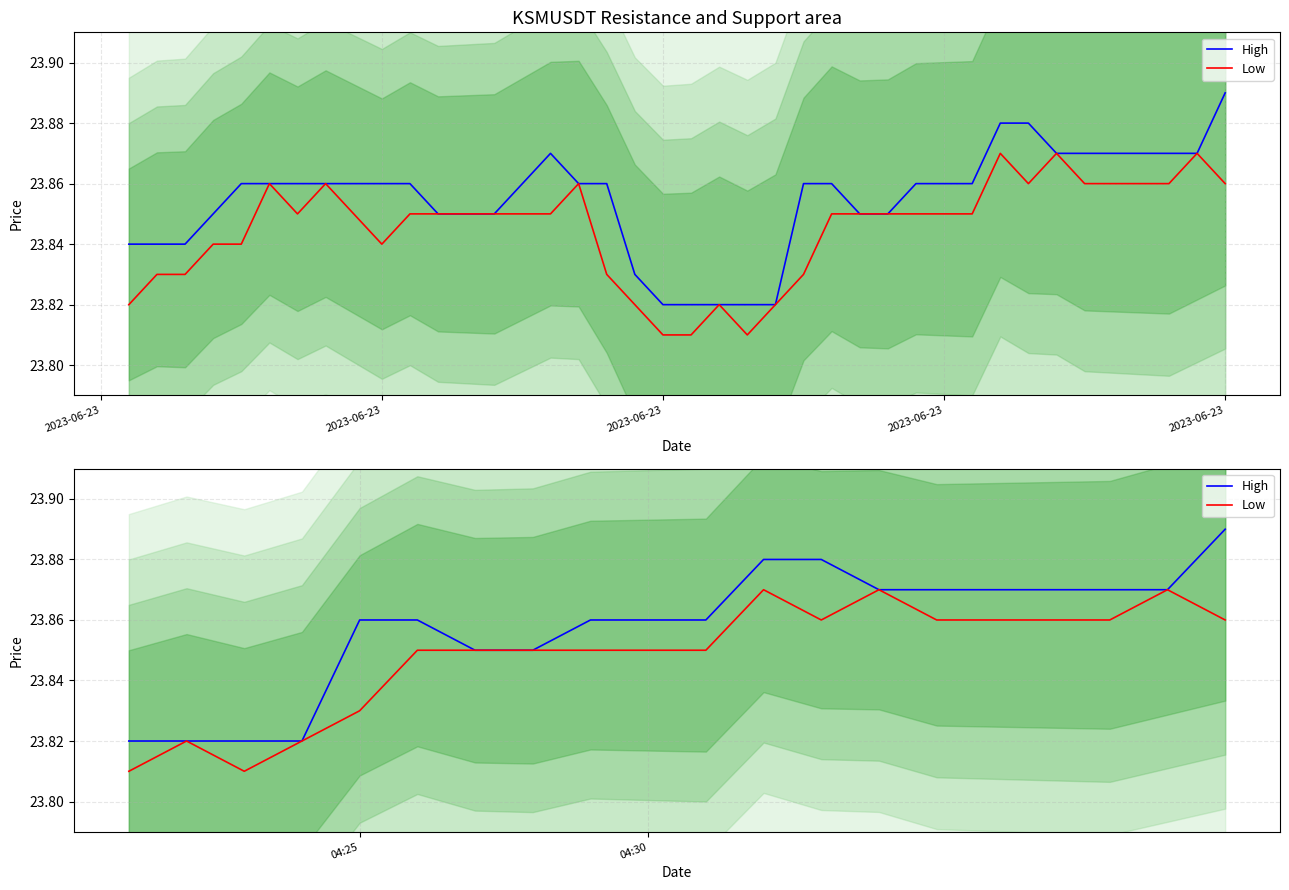

What is the difference between the second highest and minimum values in the High series?

0.1